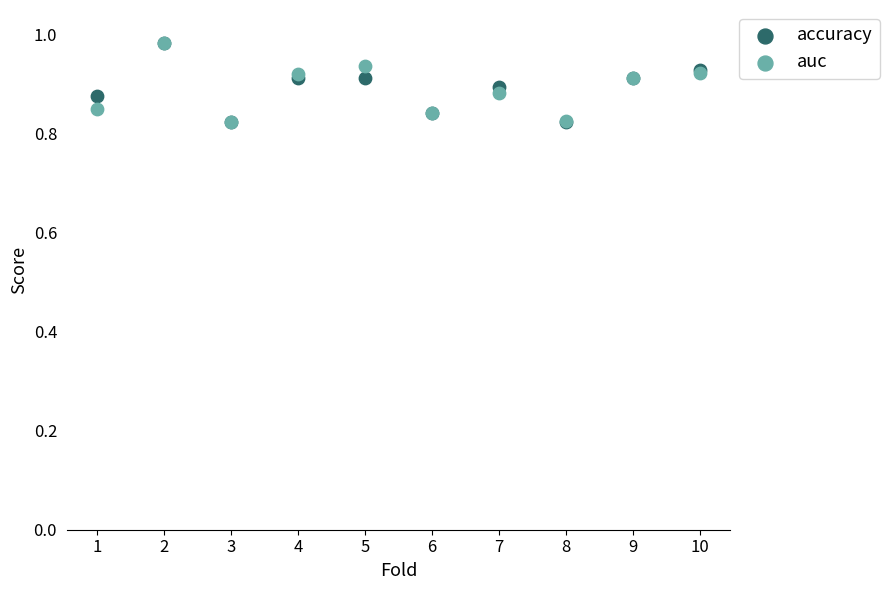

What are all the series names shown in the legend?

accuracy, auc